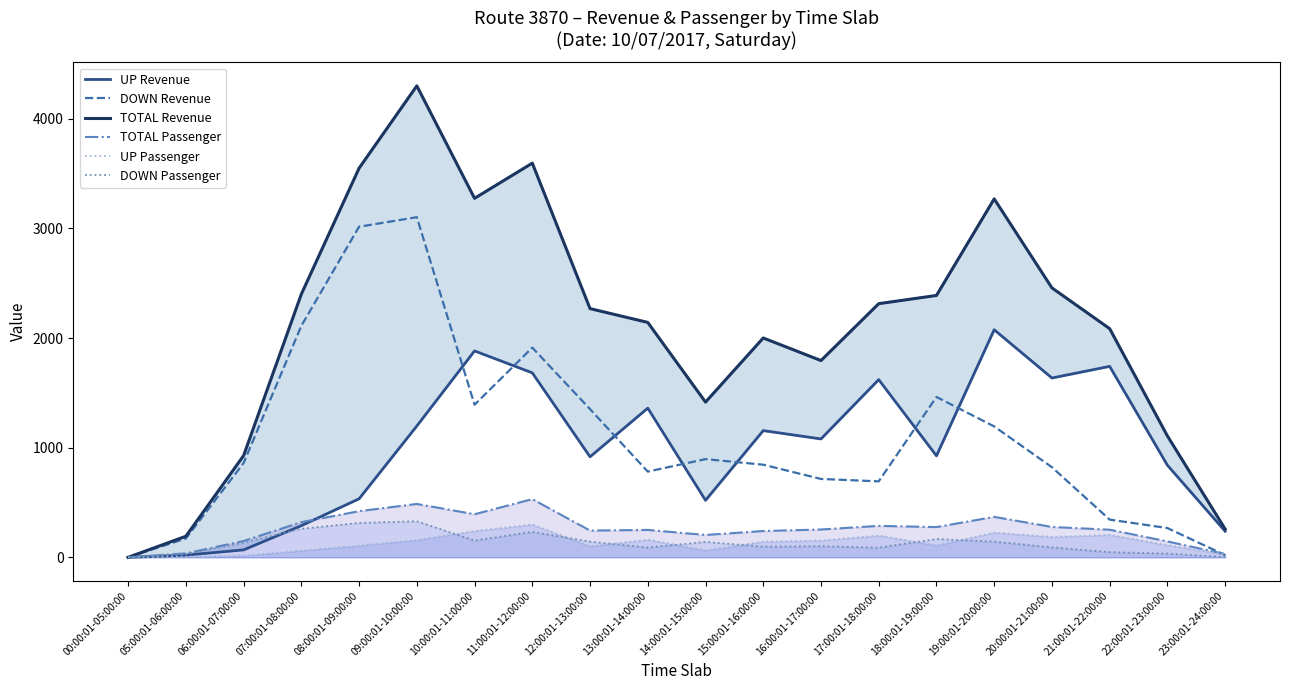

Where is the first local minimum for TOTAL Passenger?

10:00:01-11:00:00